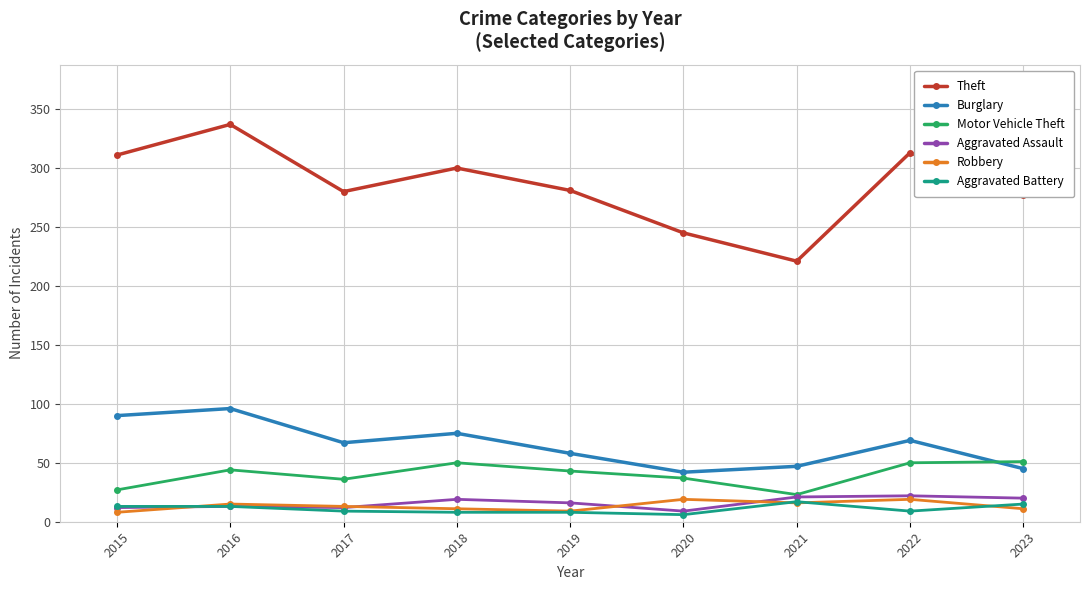

At which category does Theft reach its first local peak?

2016